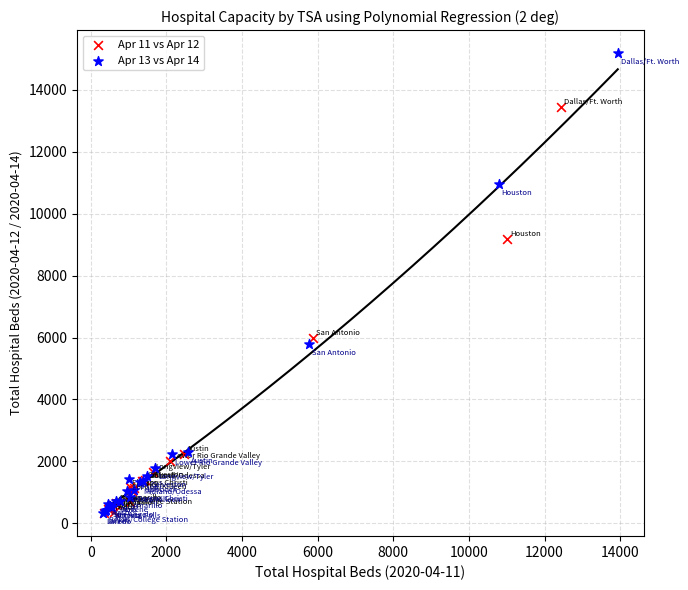

Which series has the largest Y range (max minus min)?

Apr 13 vs Apr 14